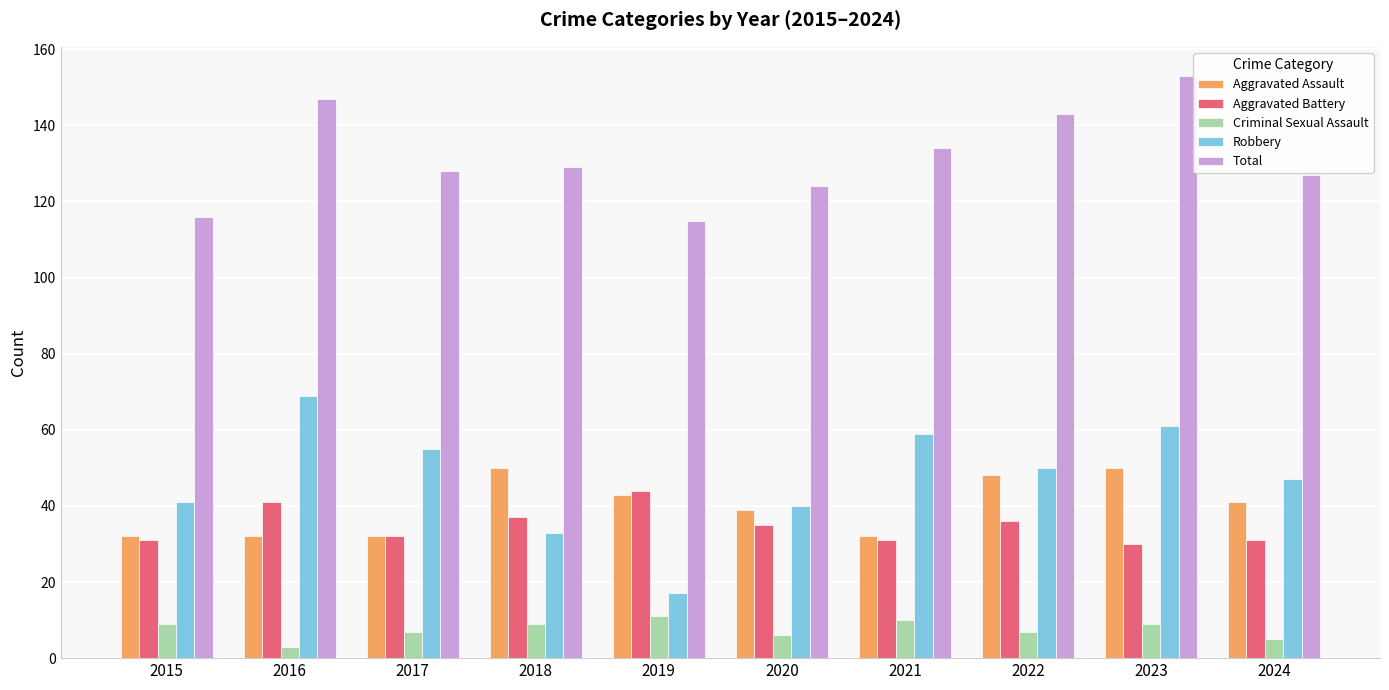

At which label does Total reach its peak?

2023